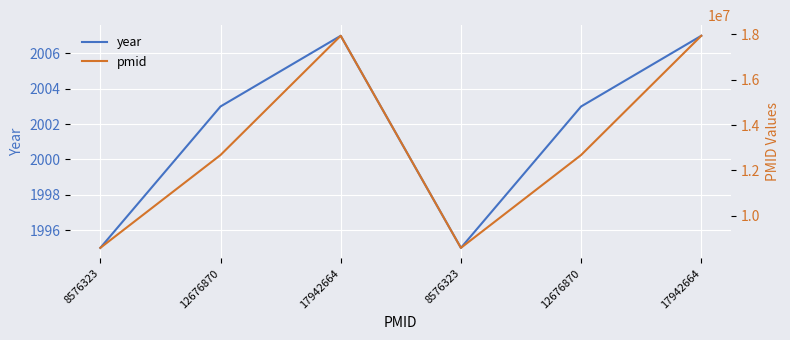

What is the lowest value of the year series?

1995